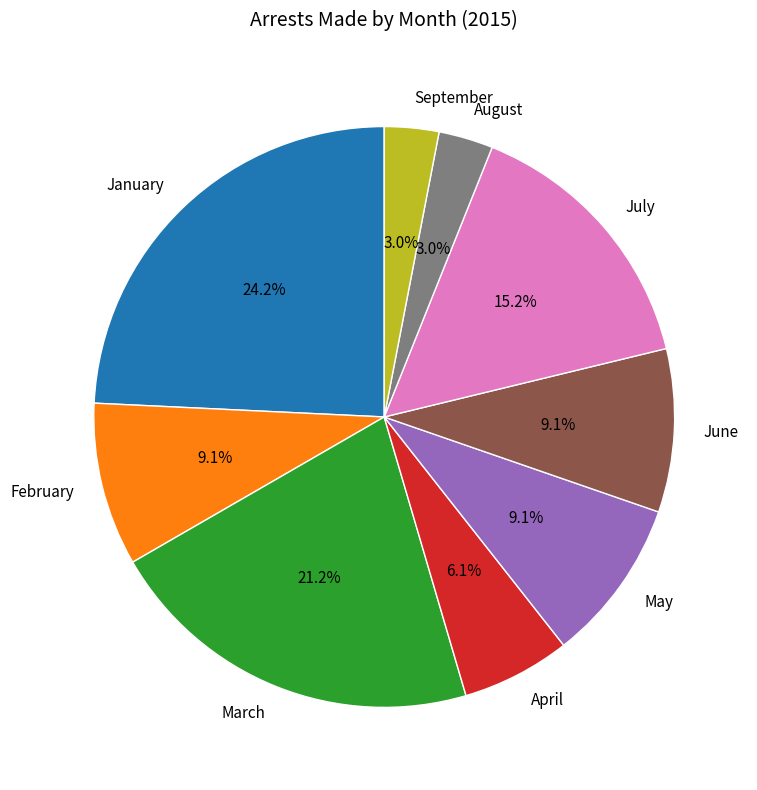

Is the sum of April and January greater than half?

No